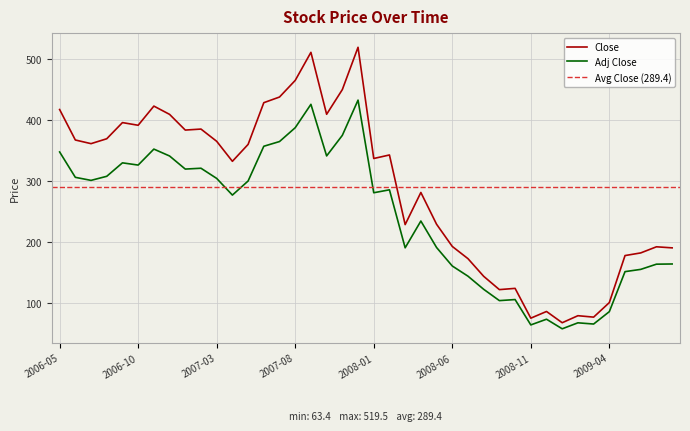

How many distinct data groups are displayed?

2